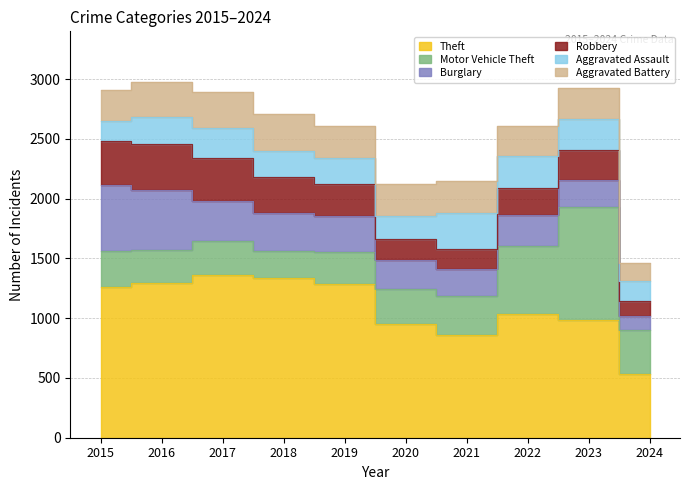

True or false: Robbery has a value of 317 at 2022.

False